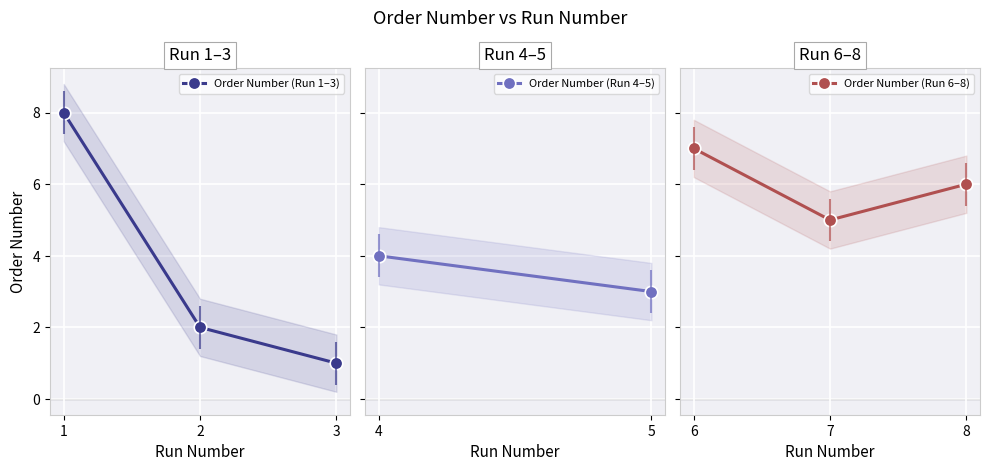

What is the value of the 2nd point from the left?

2